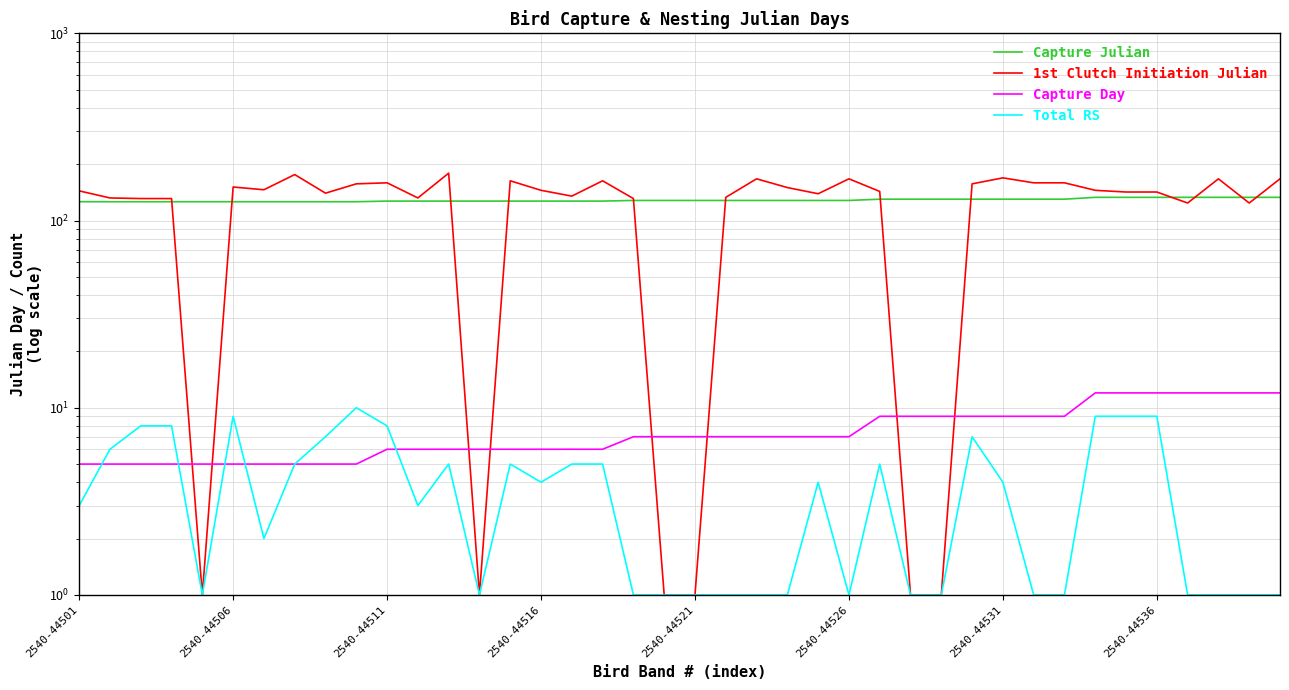

Is the value of Capture Julian at 23 greater than the value of Total RS at 18?

Yes